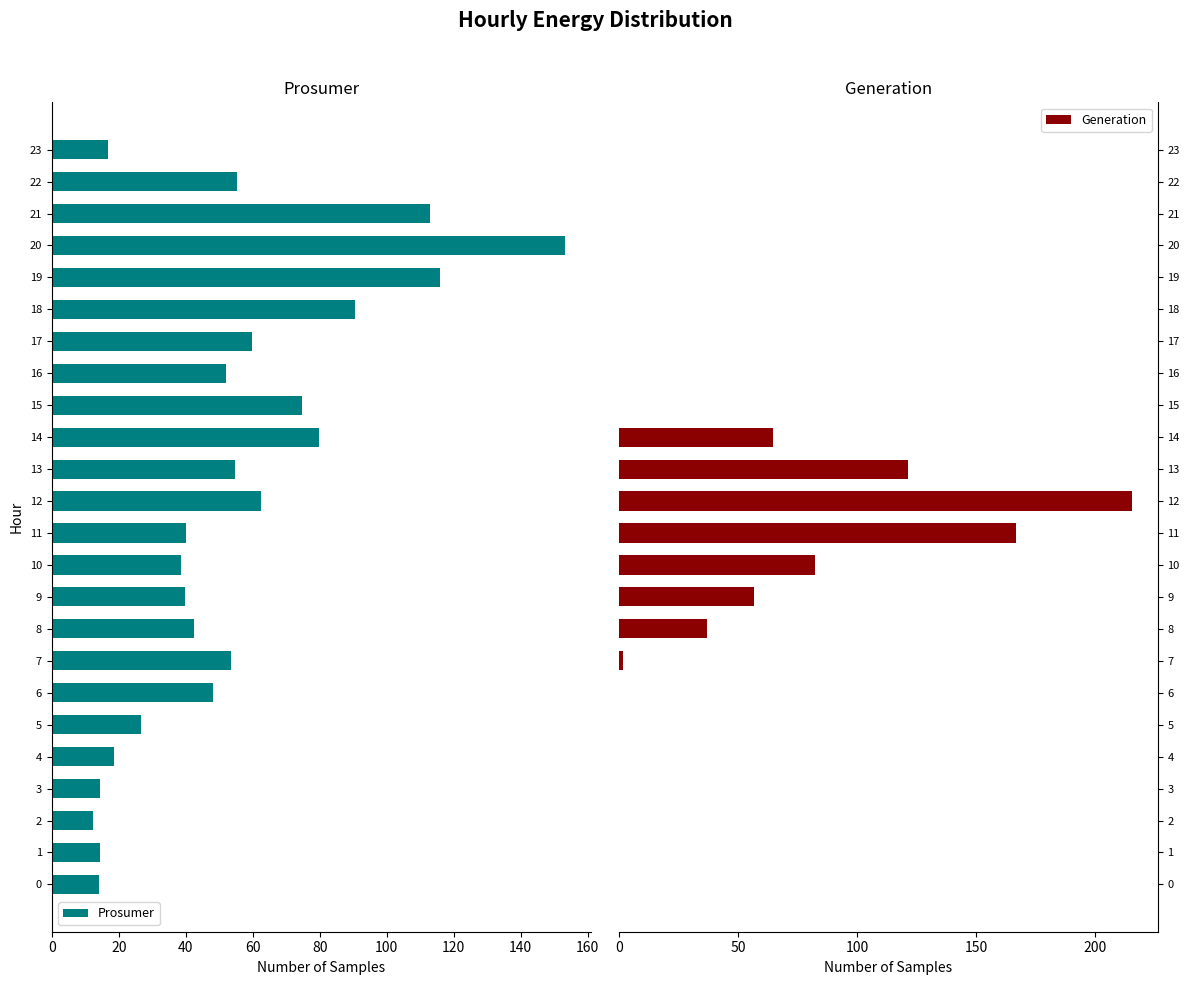

What is the difference between the maximum and minimum values in the Prosumer series?

140.8